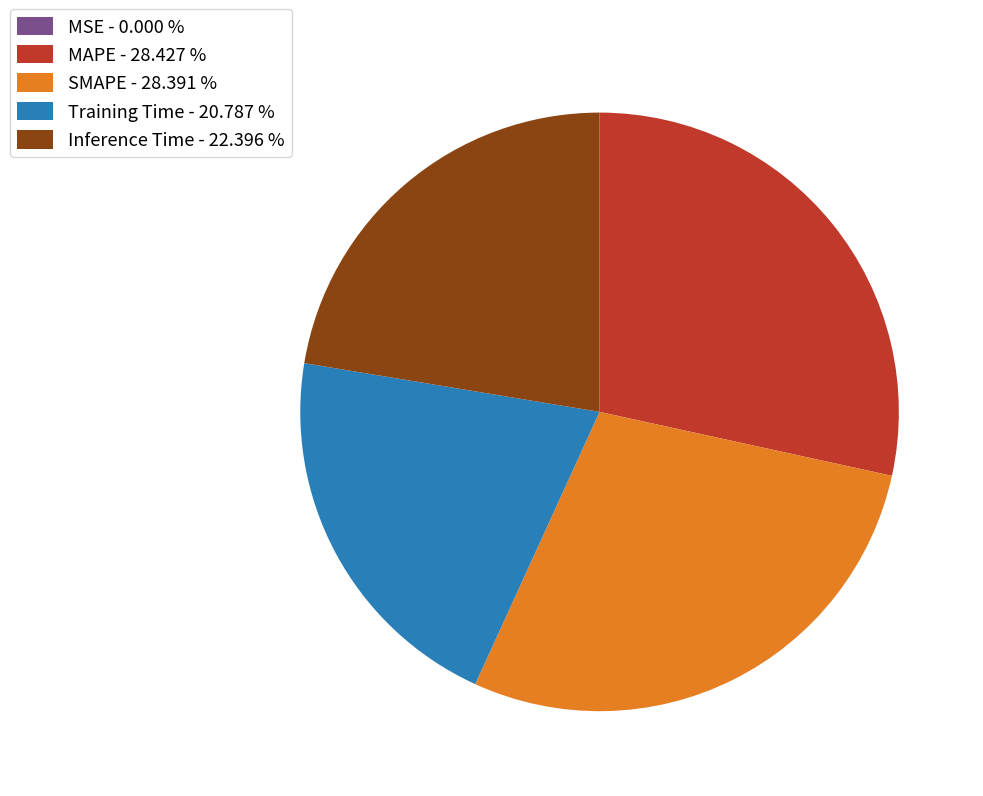

Does Training Time - 20.787 % account for over 50% of the chart?

No